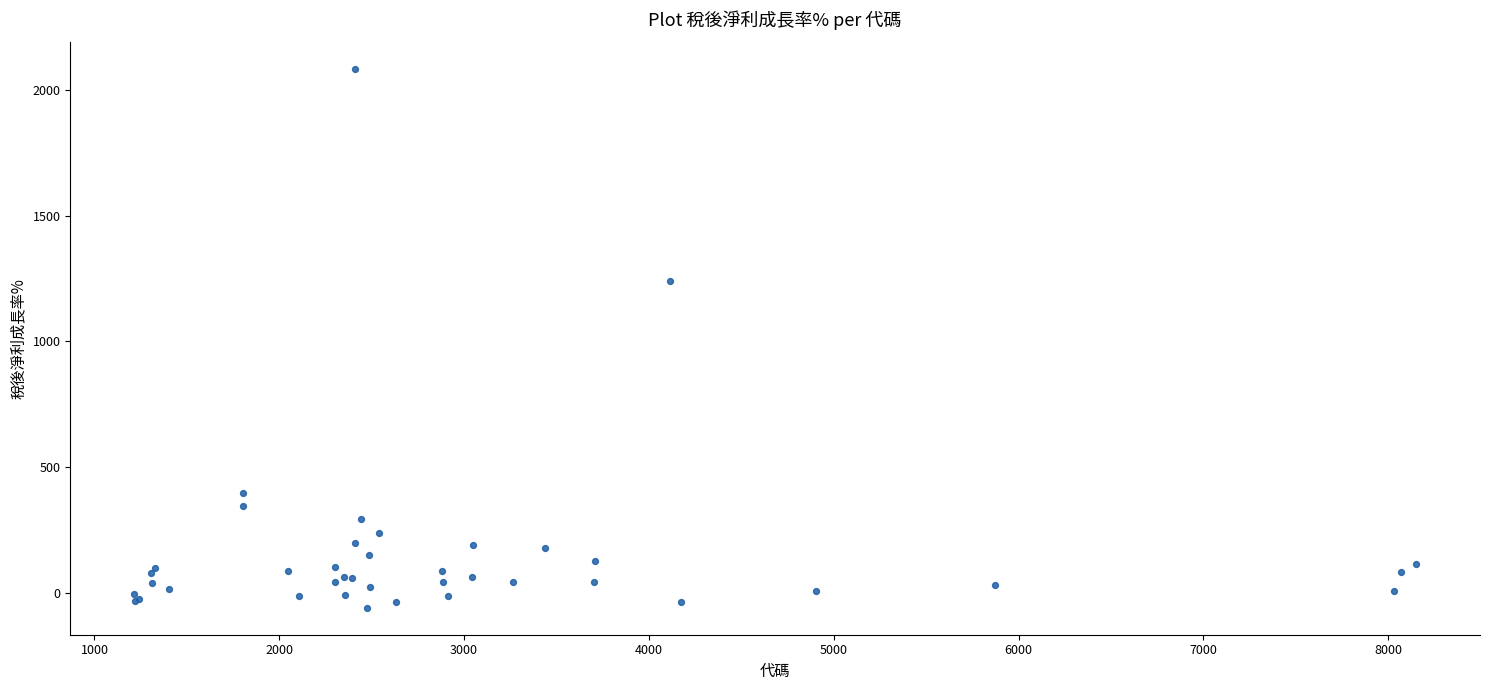

What Y value in the scatter plot is closest to 1011?

1238.7